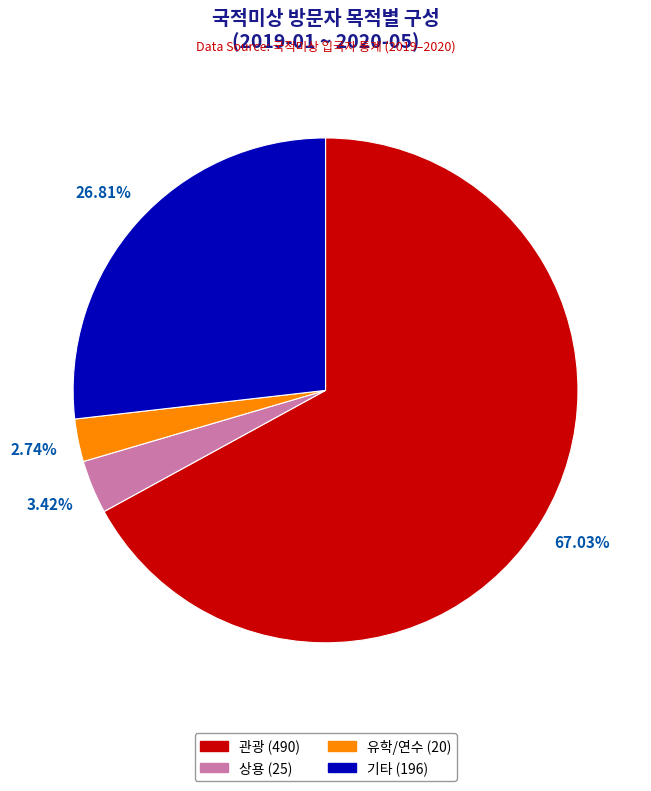

Is there any slice that represents more than half of the pie?

Yes